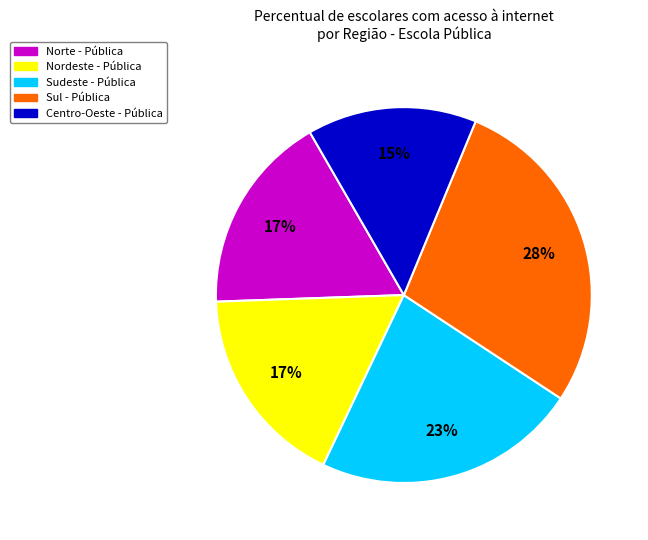

To the nearest percent, what percentage of the pie is Sul - Pública?

28%